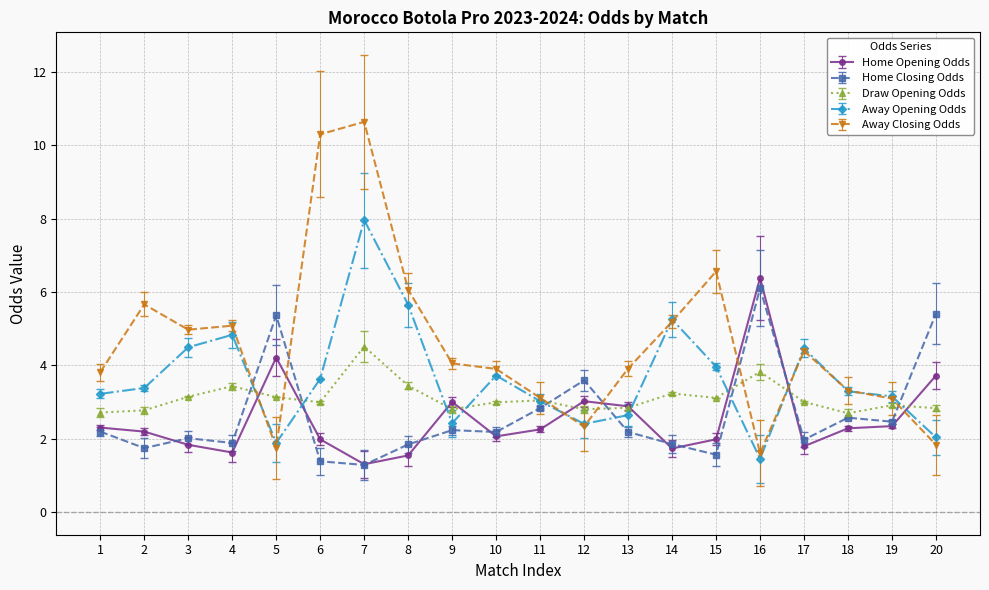

How many distinct data groups are displayed?

5